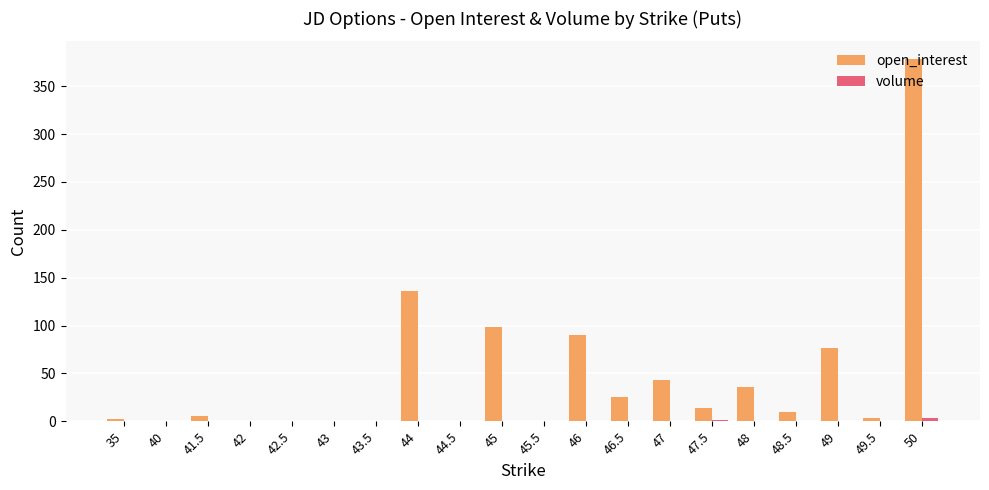

How many groups of bars are there?

20